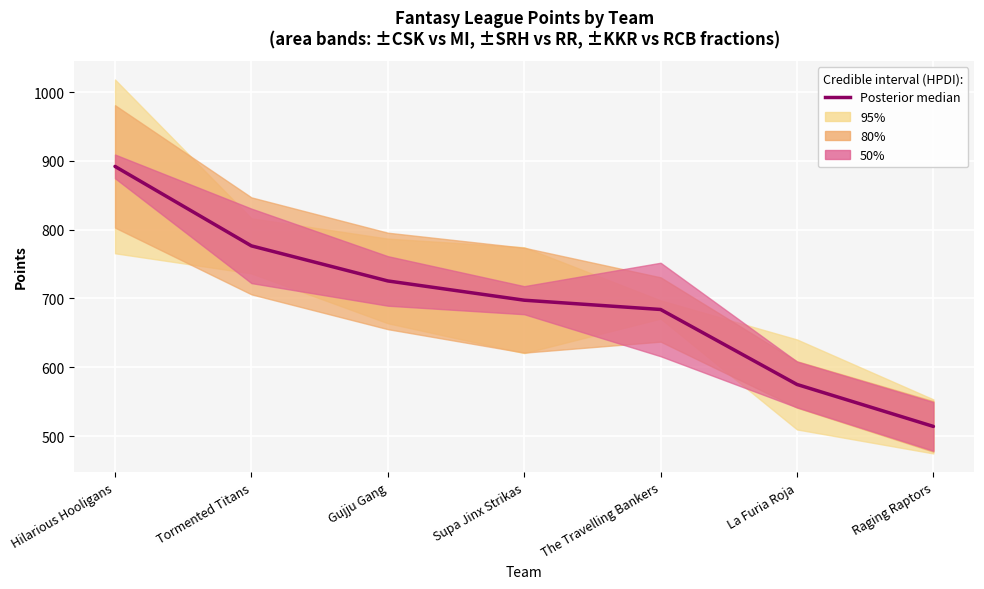

Does the chart display data point markers on the line(s)?

No